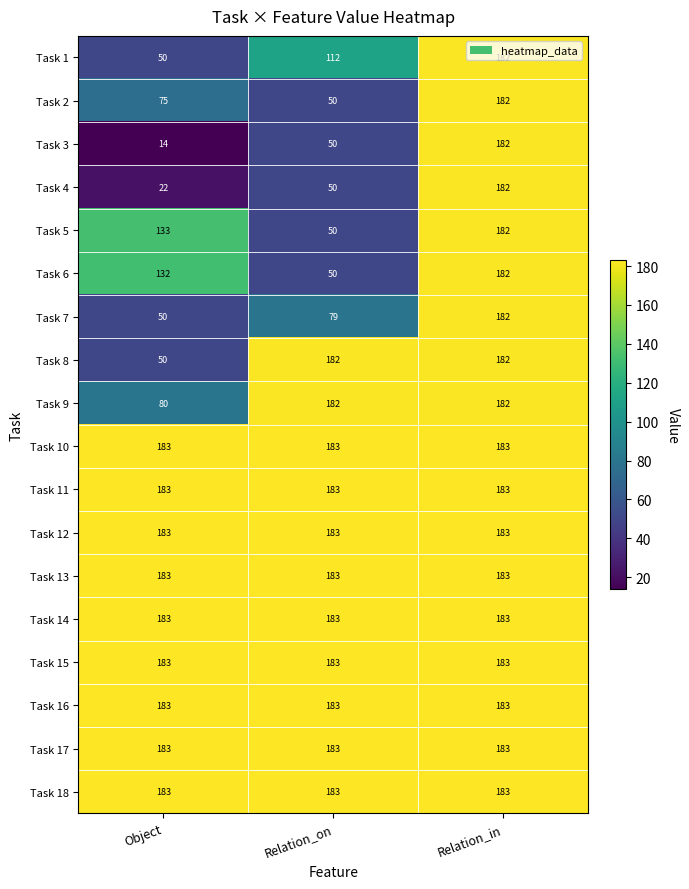

Is it true that Task 13 equals 68 at Relation_on?

False